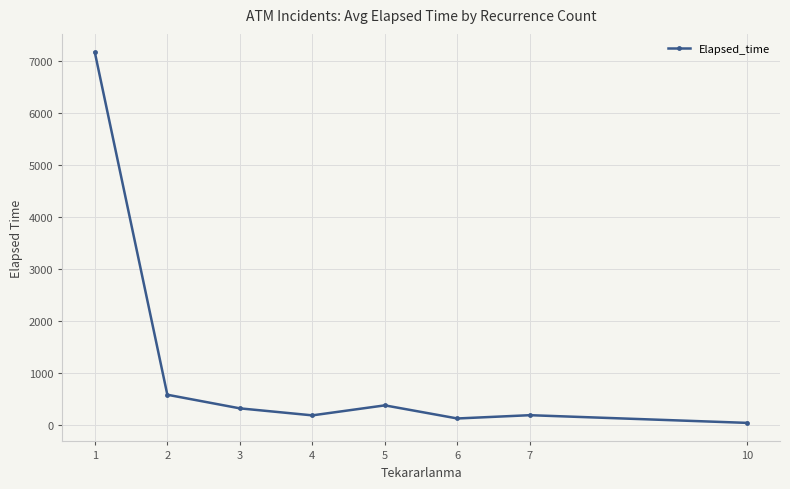

What is the sum of all values?

8991.2